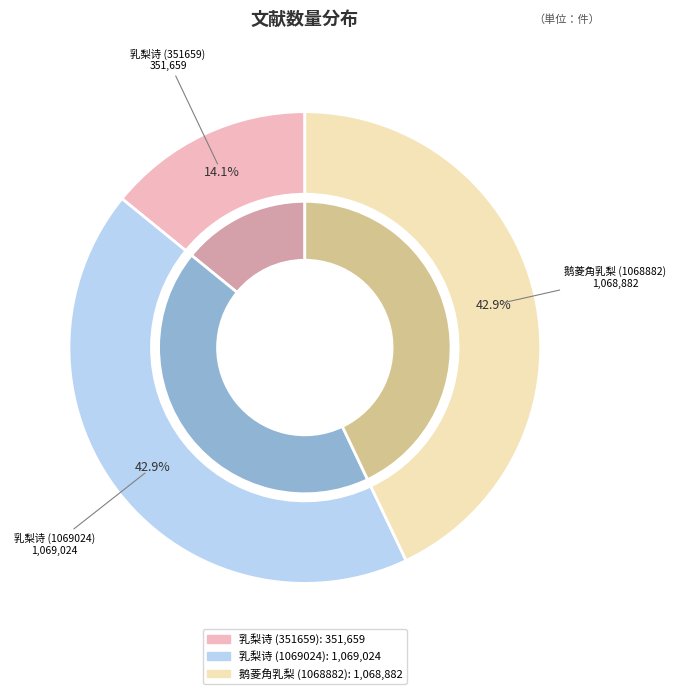

What percentage do 宣城乳梨味珍或谓性寒养生所忌辄劝疏之予因为作诗叹其不遇 (351659) and 新安程昭文秀才惠子鹅菱角乳梨并鲍清笔 together represent?

57.1%